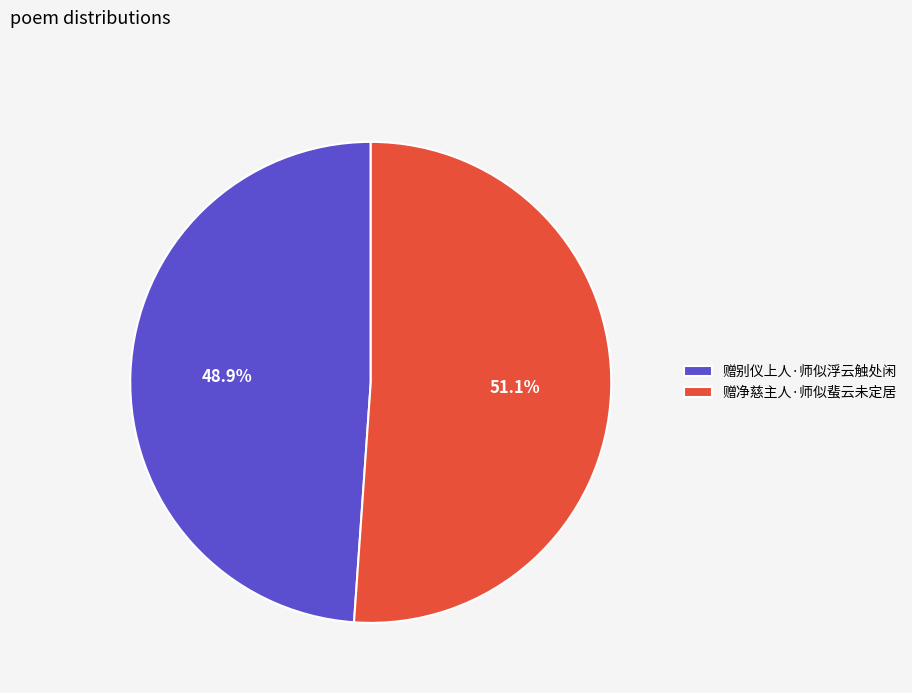

To the nearest percent, what is the difference between the 赠别仪上人·师似浮云触处闲 and 赠净慈主人·师似蜚云未定居 slice percentages?

2%